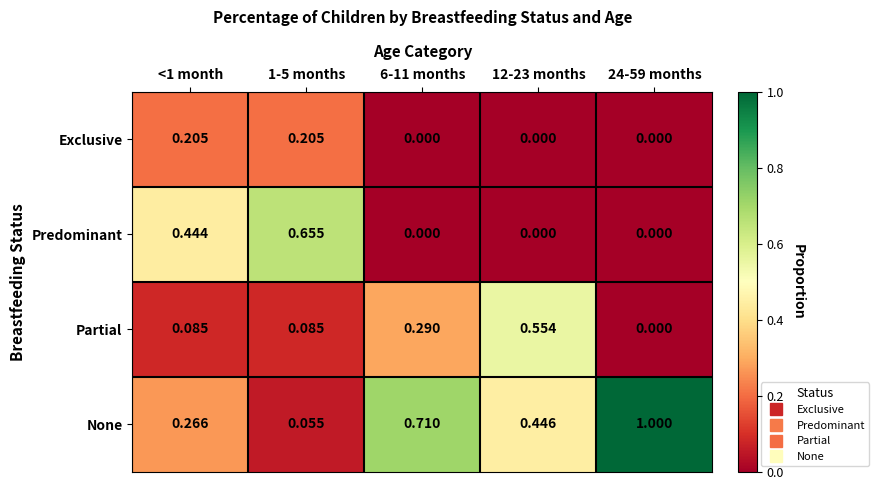

Rank the series at 1-5 months from lowest to highest value.

None, Partial, Exclusive, Predominant